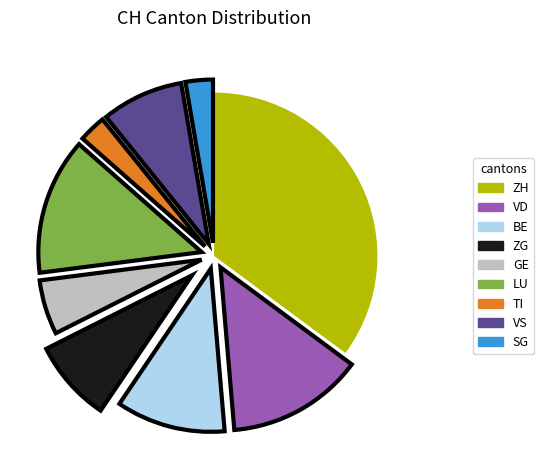

How many segments does this pie chart have?

9